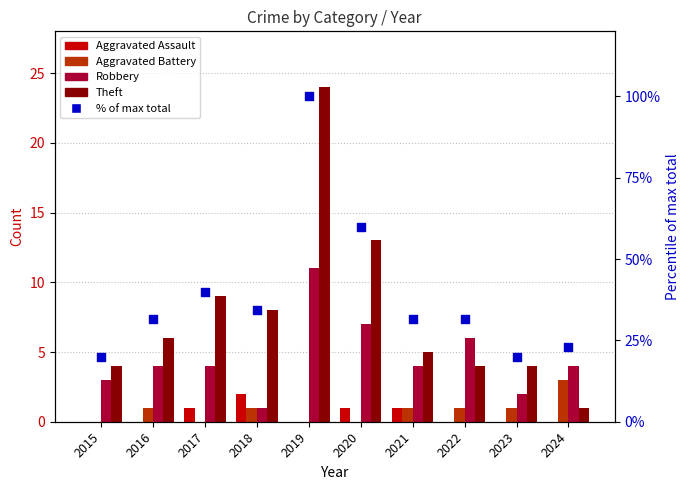

Which series has the largest Y range (max minus min)?

% of max total